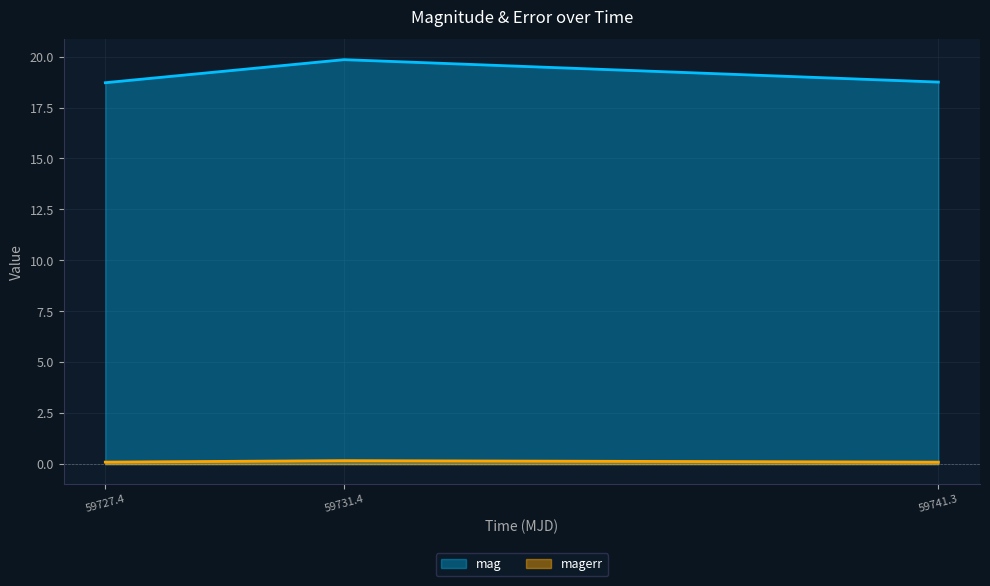

Which series has the largest range (max minus min)?

mag